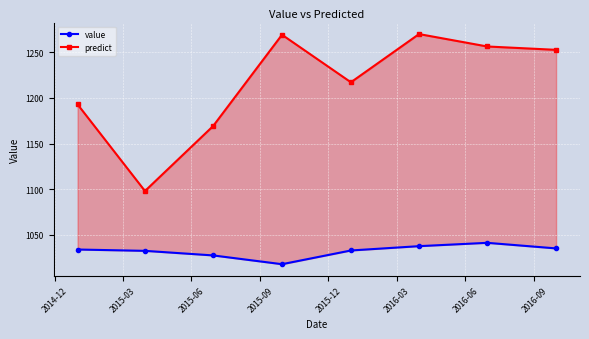

What is the minimum value for predict?

1098.2